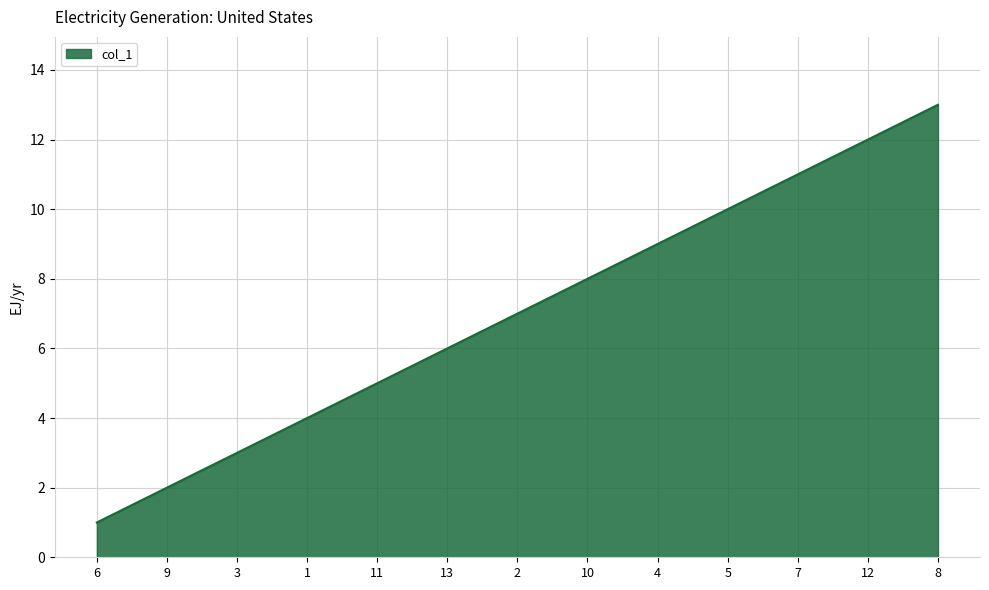

What is the minimum value shown in the chart?

1